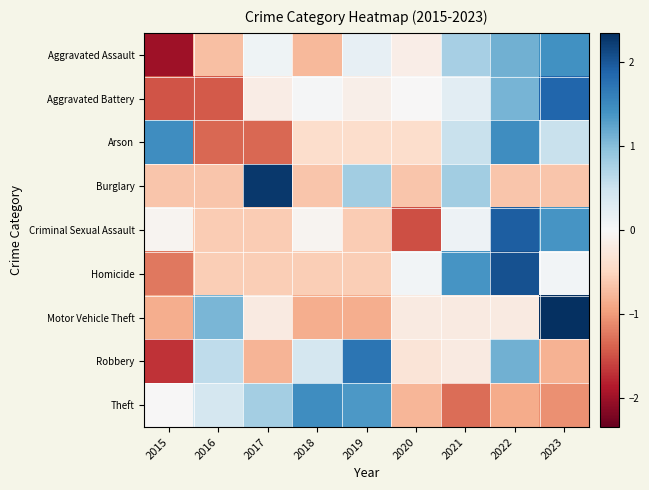

Reading left to right, list all the values displayed in this chart.

Aggravated Assault: 2015=-2.0	2016=-0.7	2017=0.1	2018=-0.8	2019=0.2	2020=-0.2	2021=0.8	2022=1.1	2023=1.4
Aggravated Battery: 2015=-1.5	2016=-1.4	2017=-0.2	2018=0.0	2019=-0.1	2020=-0.0	2021=0.3	2022=1.1	2023=1.9
Arson: 2015=1.5	2016=-1.4	2017=-1.4	2018=-0.4	2019=-0.4	2020=-0.4	2021=0.5	2022=1.5	2023=0.5
Burglary: 2015=-0.6	2016=-0.6	2017=2.3	2018=-0.6	2019=0.8	2020=-0.6	2021=0.8	2022=-0.6	2023=-0.6
Criminal Sexual Assault: 2015=-0.1	2016=-0.6	2017=-0.6	2018=-0.1	2019=-0.6	2020=-1.5	2021=0.1	2022=1.9	2023=1.4
Homicide: 2015=-1.2	2016=-0.6	2017=-0.6	2018=-0.6	2019=-0.6	2020=0.1	2021=1.4	2022=2.0	2023=0.1
Motor Vehicle Theft: 2015=-0.9	2016=1.1	2017=-0.2	2018=-0.9	2019=-0.9	2020=-0.2	2021=-0.2	2022=-0.2	2023=2.3
Robbery: 2015=-1.7	2016=0.6	2017=-0.8	2018=0.4	2019=1.7	2020=-0.3	2021=-0.2	2022=1.1	2023=-0.8
Theft: 2015=-0.0	2016=0.4	2017=0.8	2018=1.5	2019=1.3	2020=-0.8	2021=-1.3	2022=-0.9	2023=-1.1